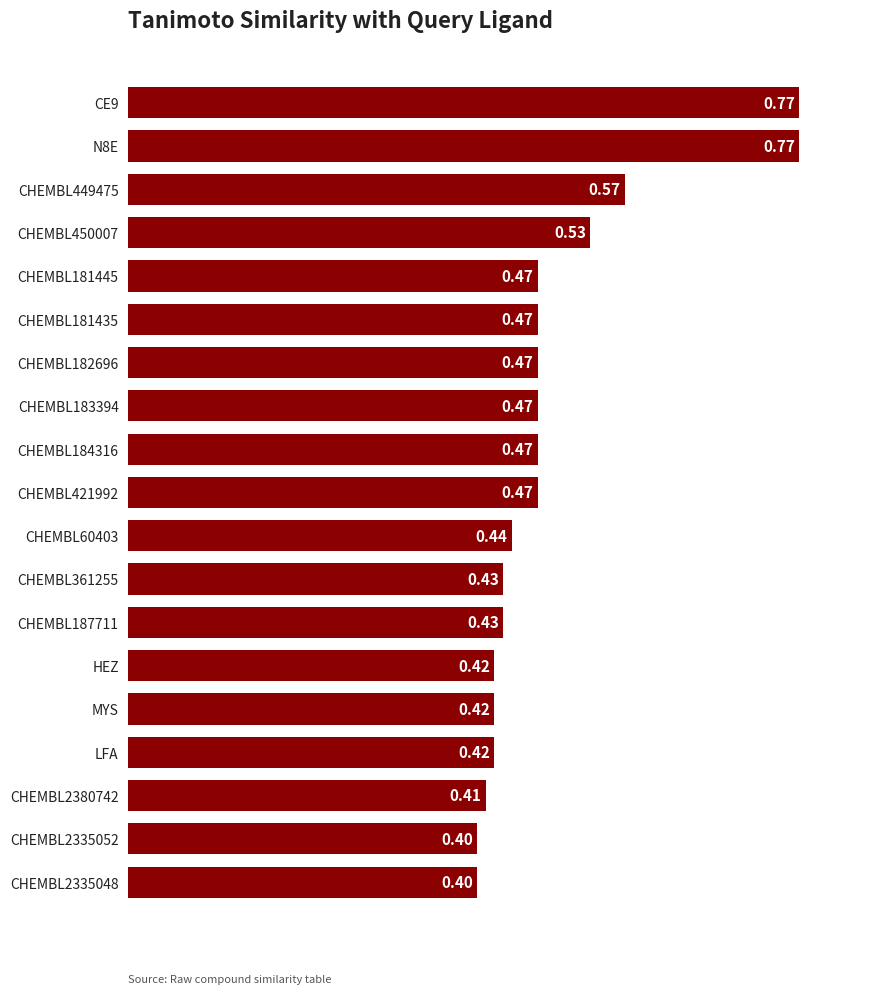

Which has a higher value, CHEMBL2335048 or CHEMBL182696?

CHEMBL182696